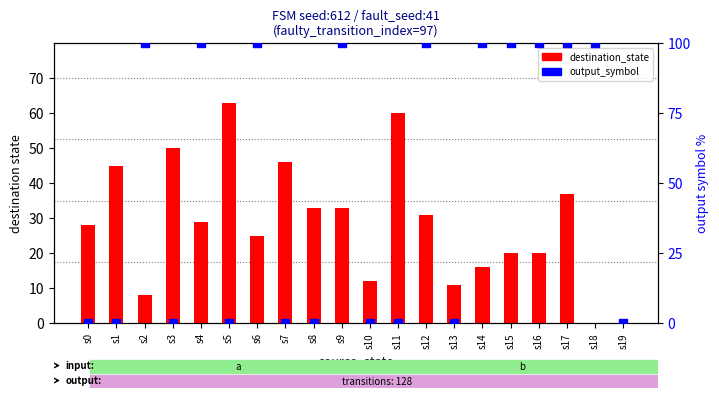

What is the total value across all series at s0?

28